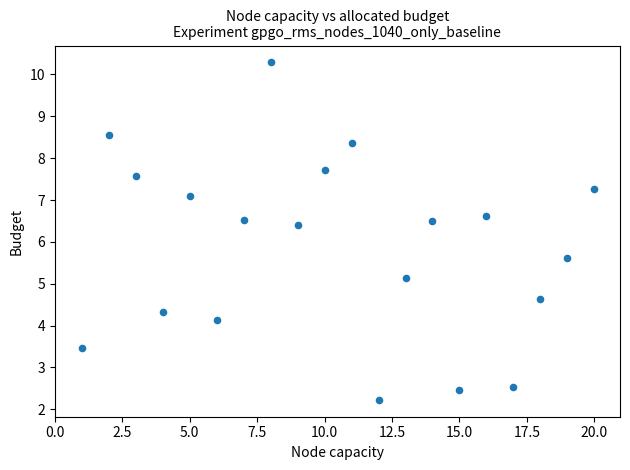

What is the range of Y values (max minus min)?

8.1